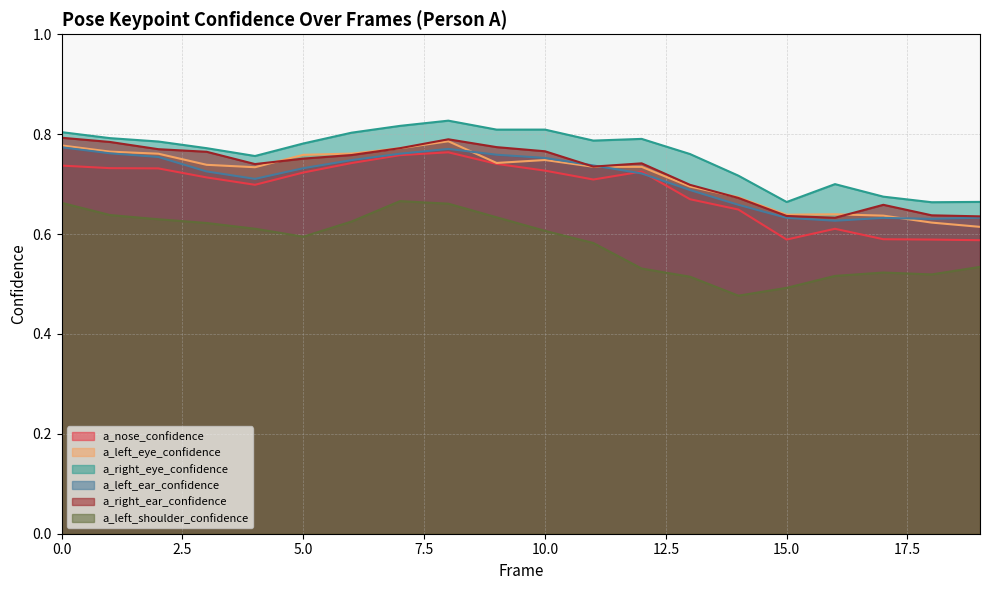

What is the average value of the a_left_shoulder_confidence series?

0.6